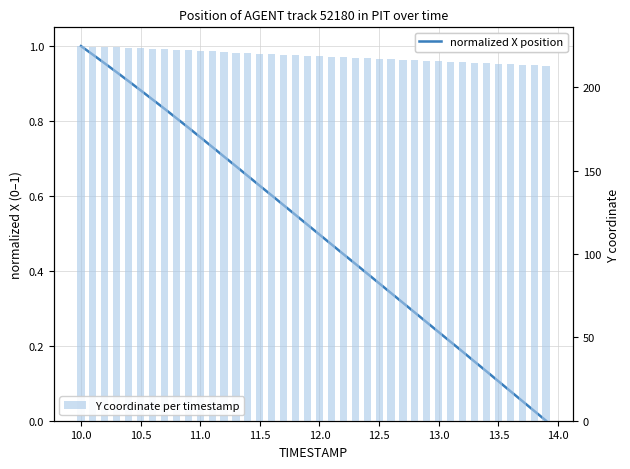

At how many categories does at least one series exceed 25?

40